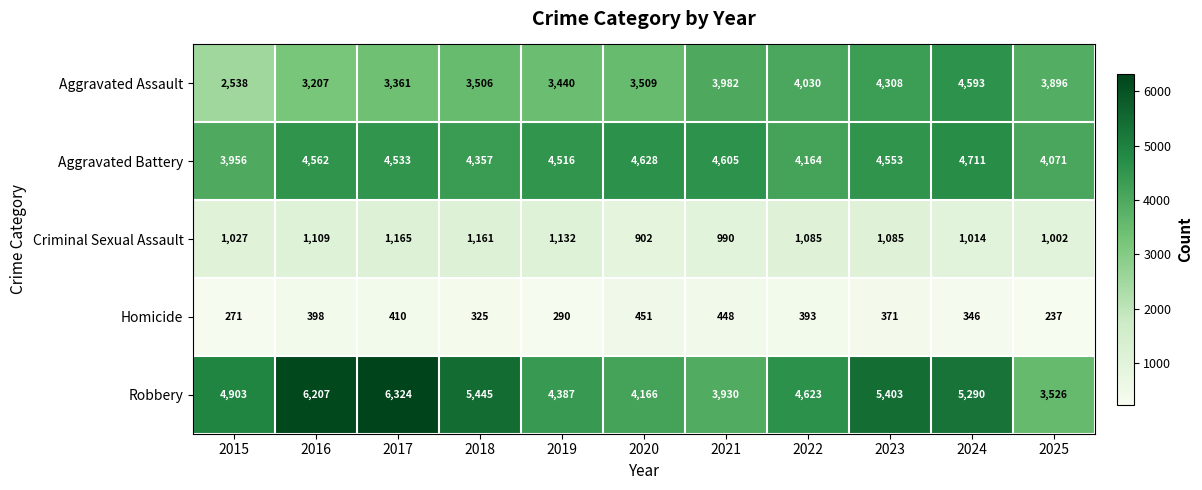

Read the Aggravated Assault value at 2021, to the nearest 10.

3980